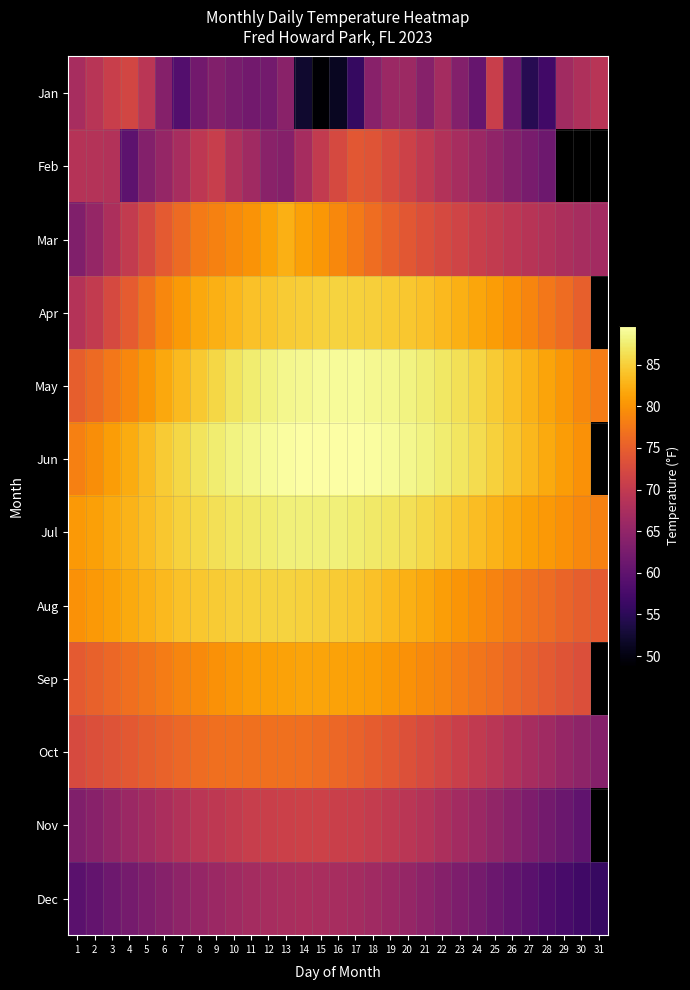

List the labels in order of Oct value, smallest first.

31, 30, 29, 28, 27, 26, 25, 24, 23, 22, 1, 21, 2, 20, 3, 19, 4, 18, 5, 6, 17, 7, 16, 8, 15, 9, 14, 10, 13, 11, 12